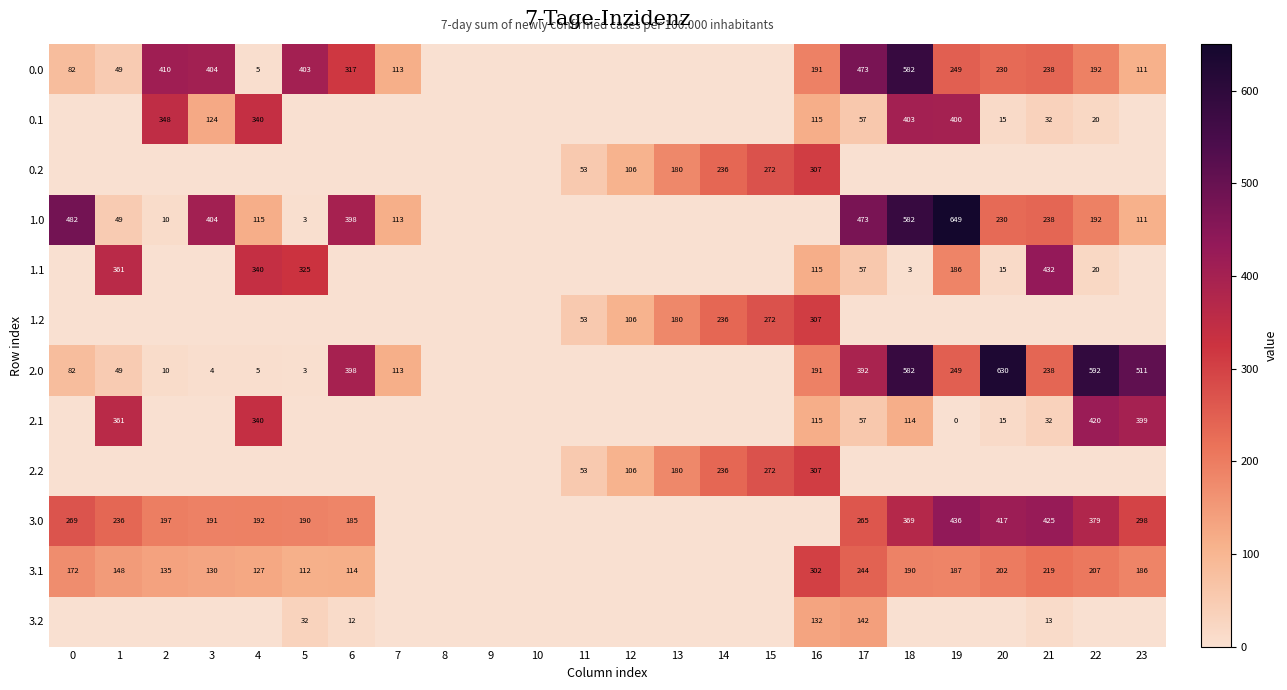

The value of 1.1 at 22 is 20. True or false?

True